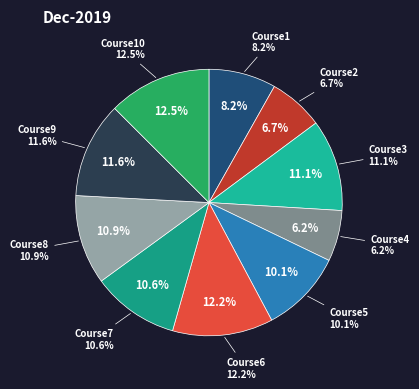

How many segments does this pie chart have?

10